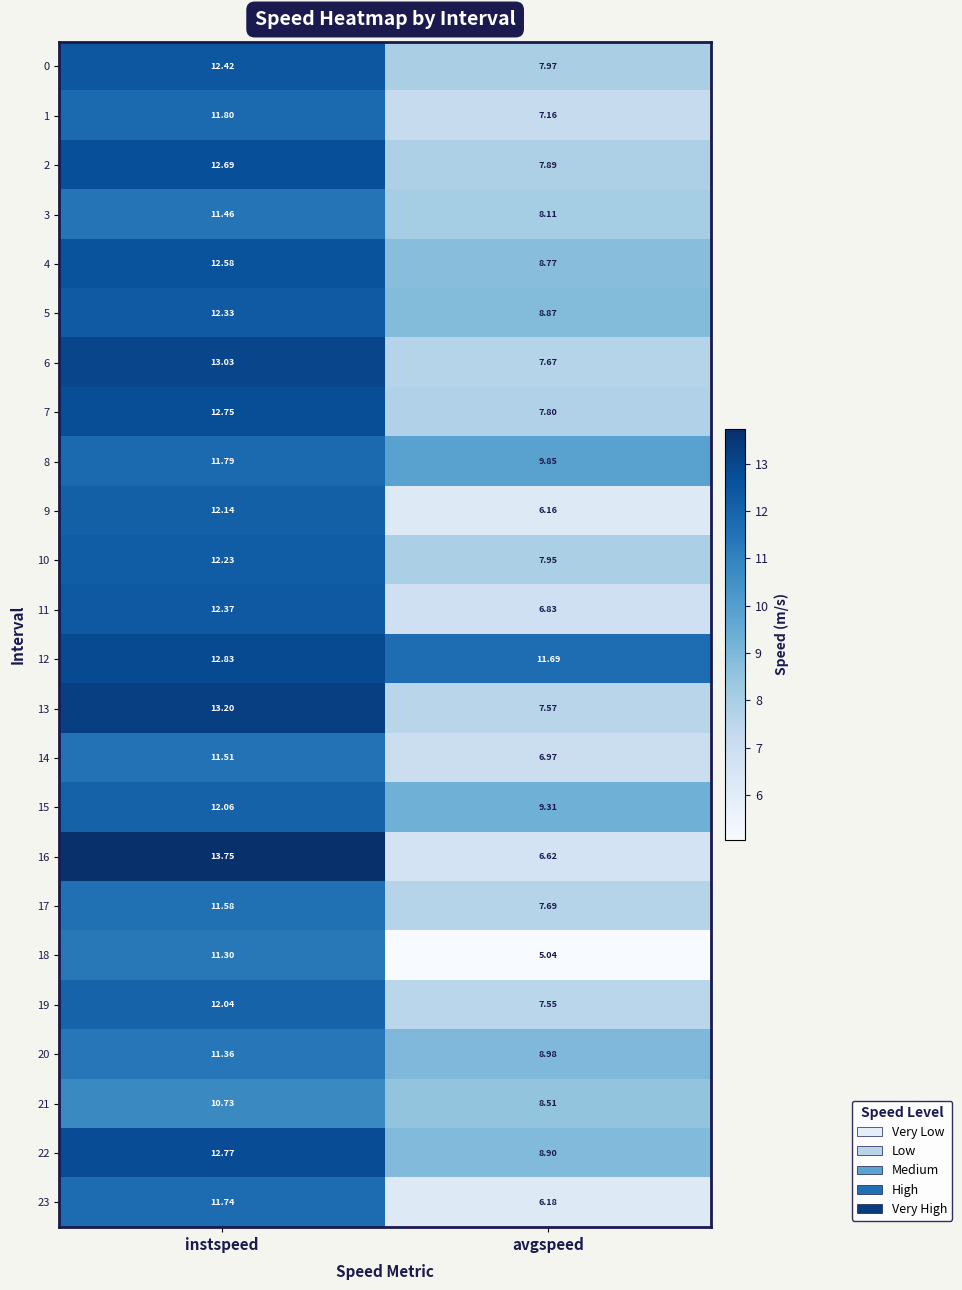

At instspeed, list the series in order from smallest to largest.

21, 18, 20, 3, 14, 17, 23, 8, 1, 19, 15, 9, 10, 5, 11, 0, 4, 2, 7, 22, 12, 6, 13, 16